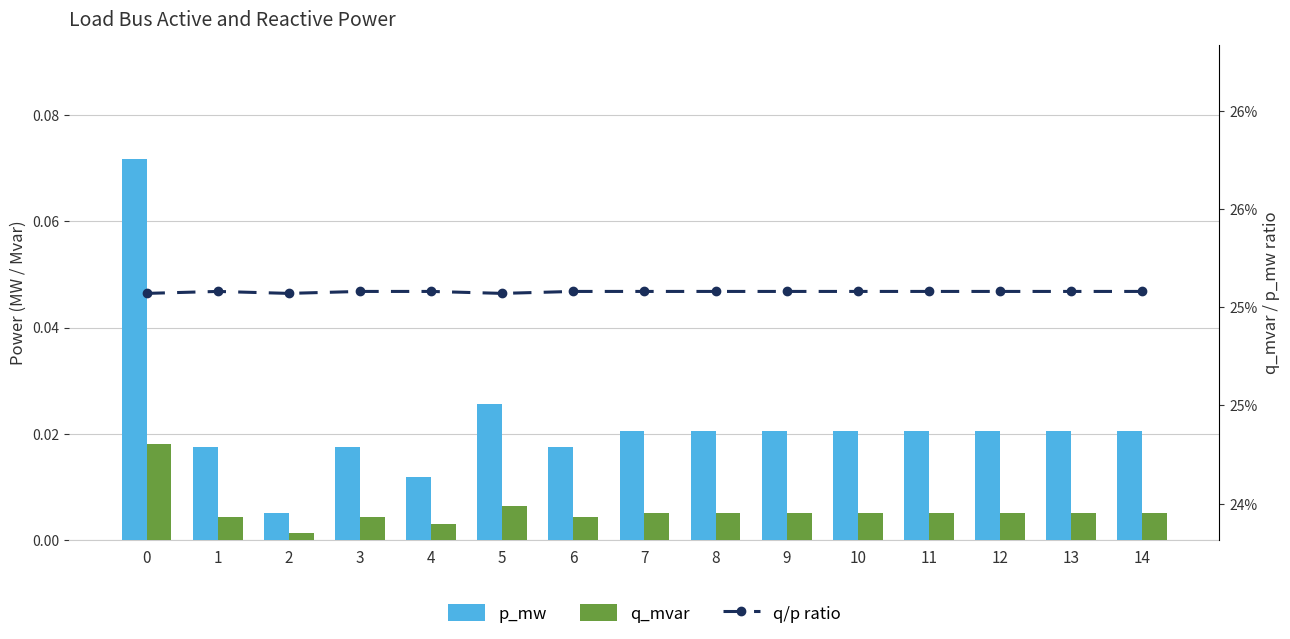

Count the number of categories in the chart.

15